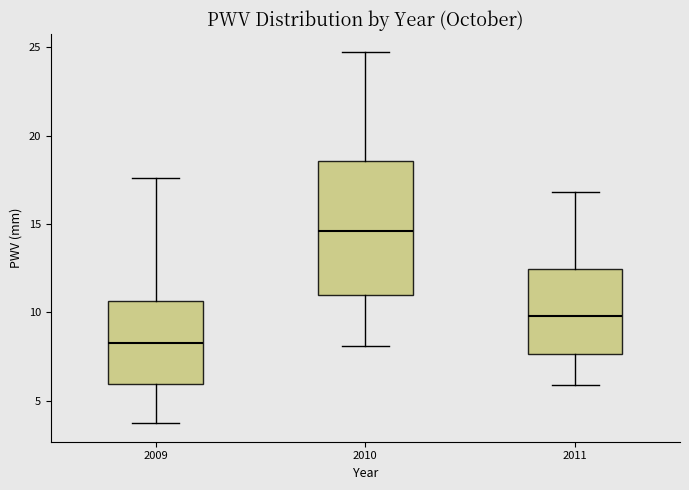

Reading left to right, transcribe this box plot: for each box, give where its median line is, the range the box spans, and where its two whiskers end, as read against the y-axis. The values are not printed on the chart, so give them approximately, as read against the axis.

2009: median 8.5, box 6.0 to 10.5, whiskers 3.5 to 17.5
2010: median 14.5, box 11.0 to 18.5, whiskers 8.0 to 24.5
2011: median 10.0, box 7.5 to 12.5, whiskers 6.0 to 17.0